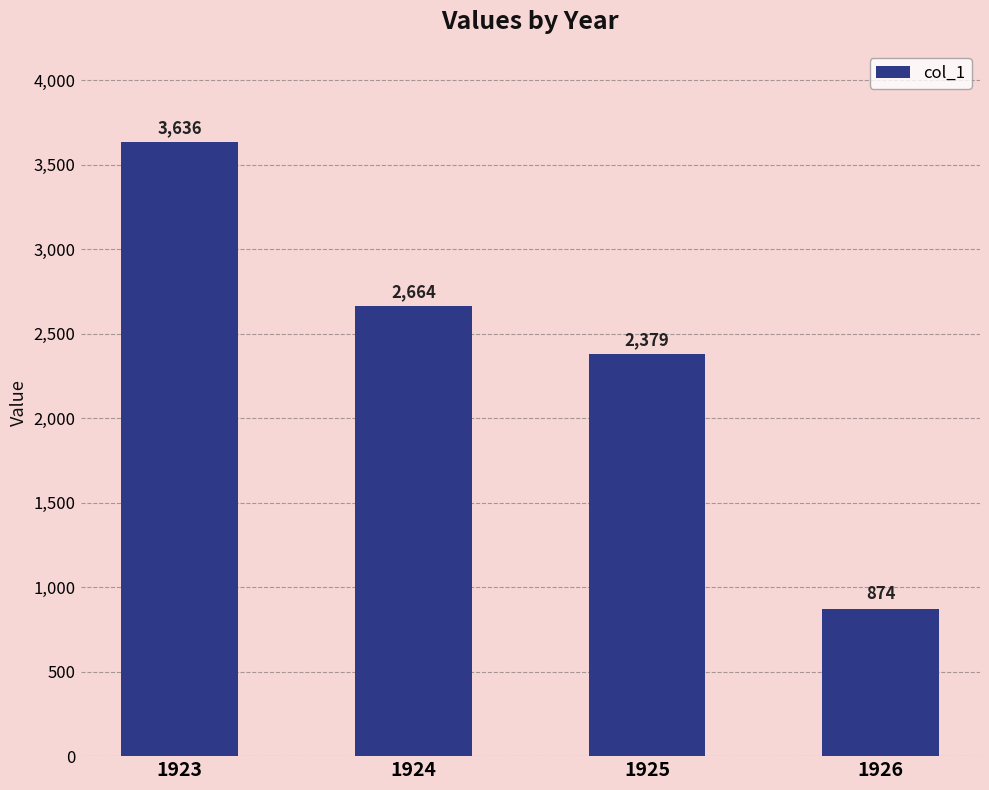

Reading right to left, list all the values displayed in this chart.

874	2379	2664	3636